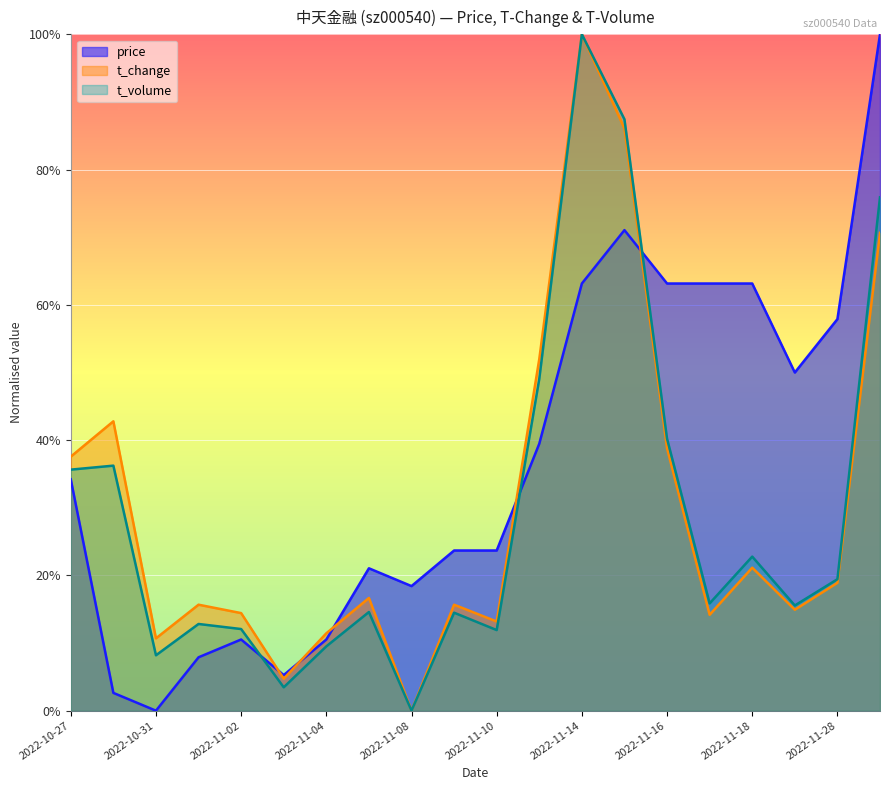

What is the value of the t_change point at the 16th from the left?

0.1